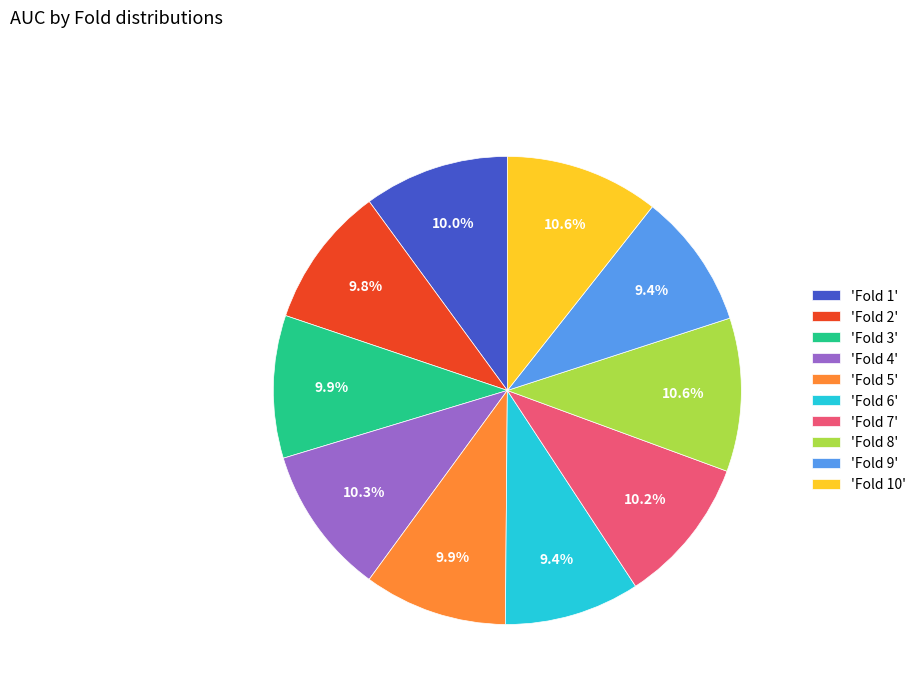

Which has a higher value, 'Fold 8' or 'Fold 6'?

'Fold 8'